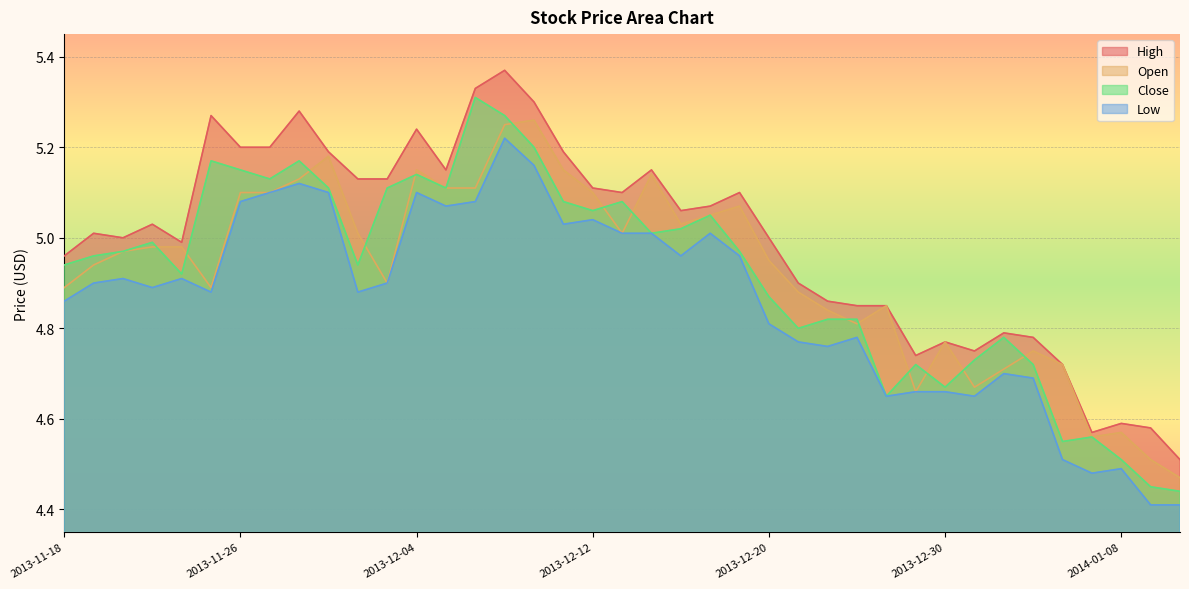

What are all the series names shown in the legend?

High, Open, Close, Low